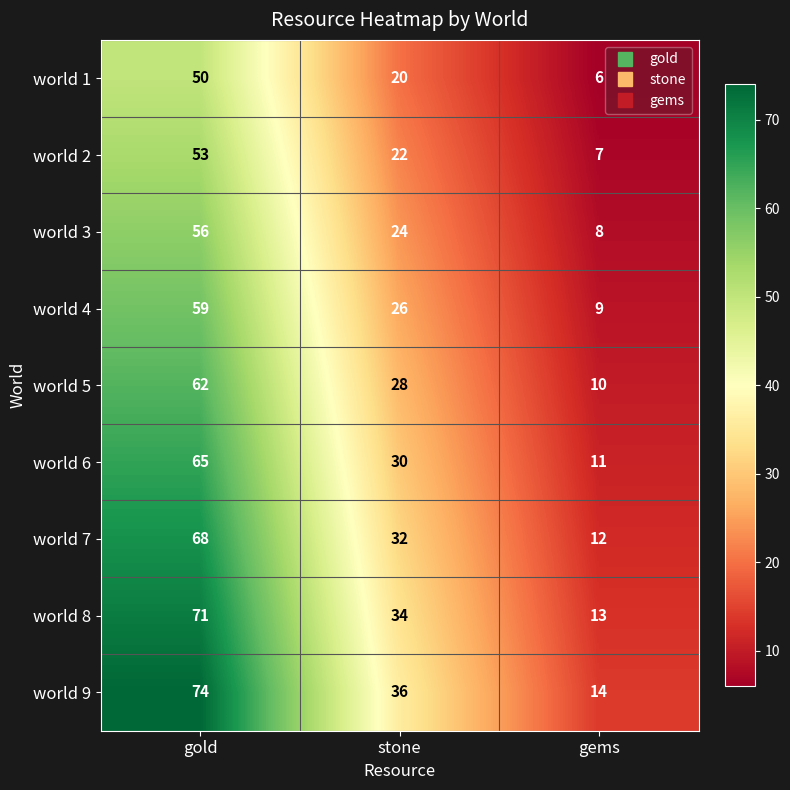

What is the difference between the maximum and minimum values in the world 4 series?

50